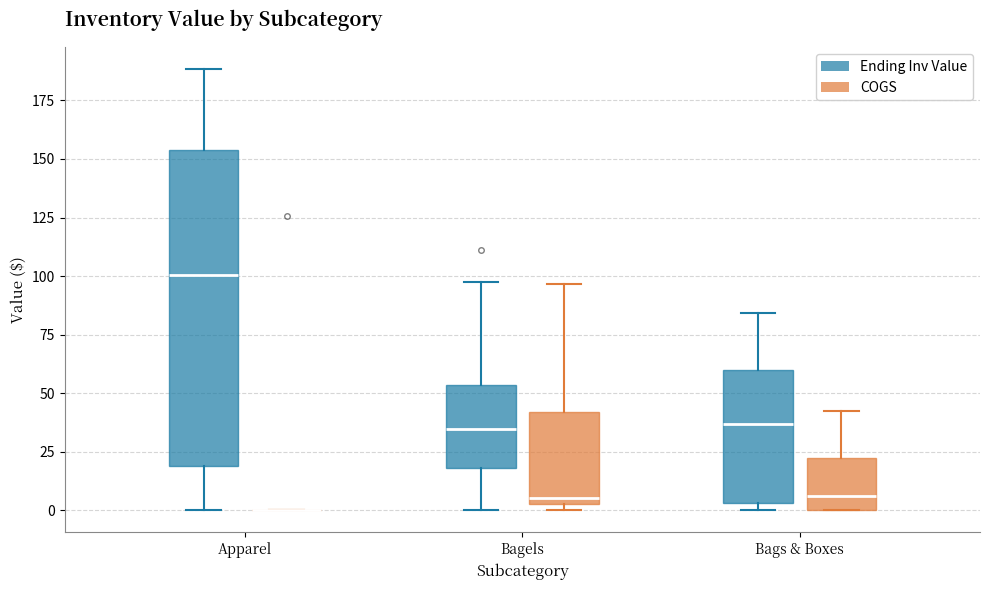

Comparing the boxes themselves (not the whiskers), which one is the tallest?

Apparel (Ending Inv Value)